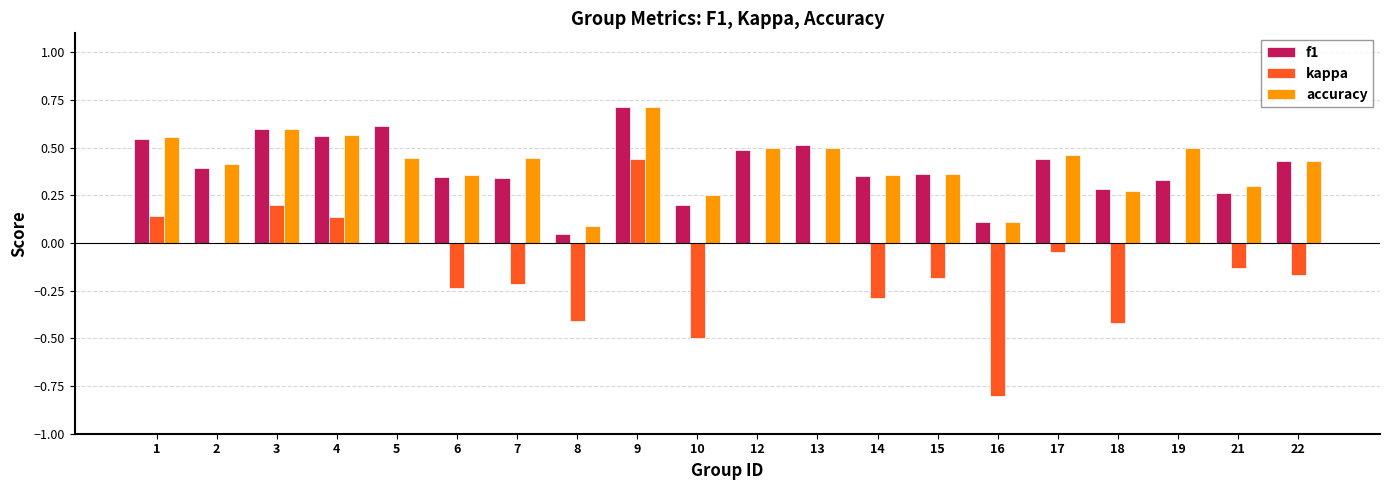

What is the sum of the f1 values at 12 and 19?

0.8